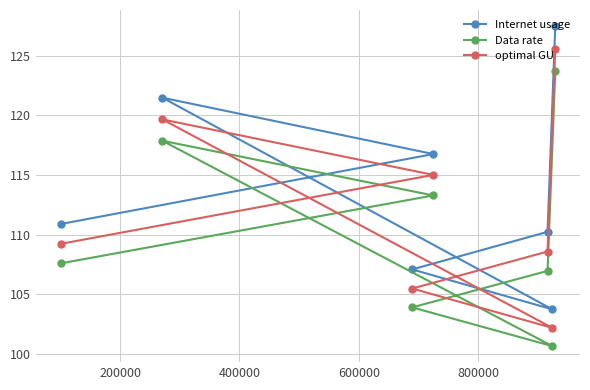

What is the minimum value shown in the chart?

100.6